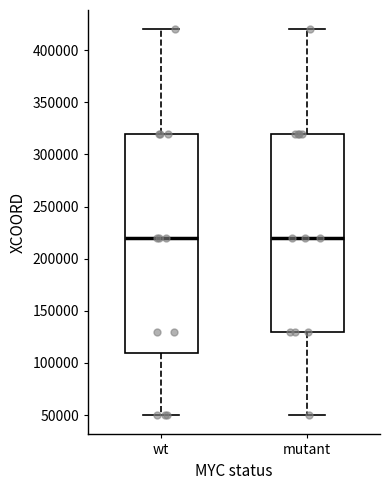

Reading left to right, read every box against the y-axis: the position of its median line, the range the box covers, and the ends of its whiskers. The values are not printed on the chart, so give them approximately, as read against the axis.

wt: median 220000, box 110000 to 320000, whiskers 50000 to 420000
mutant: median 220000, box 130000 to 320000, whiskers 50000 to 420000